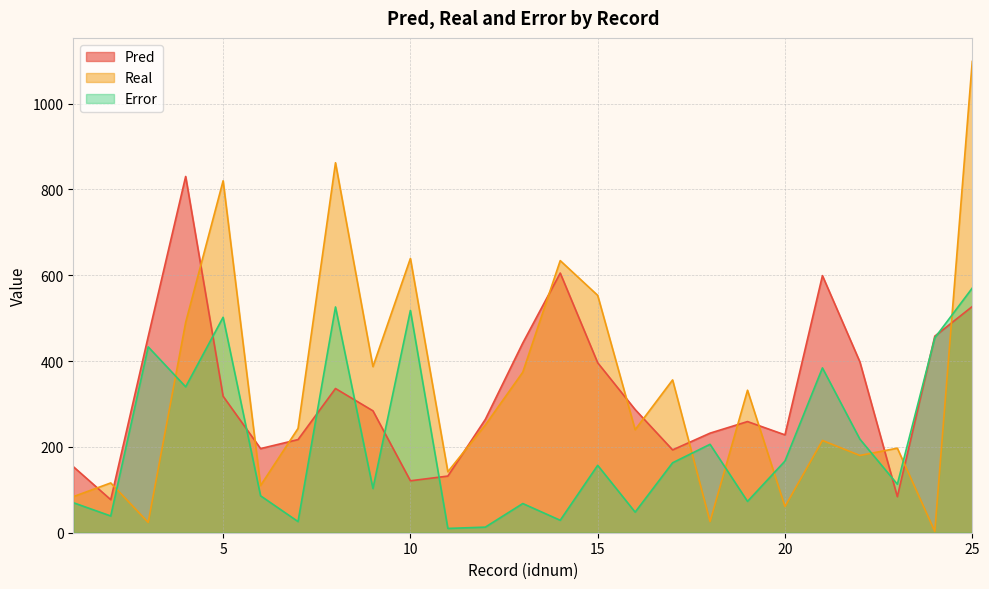

The value of Error at 11 is 5. True or false?

False